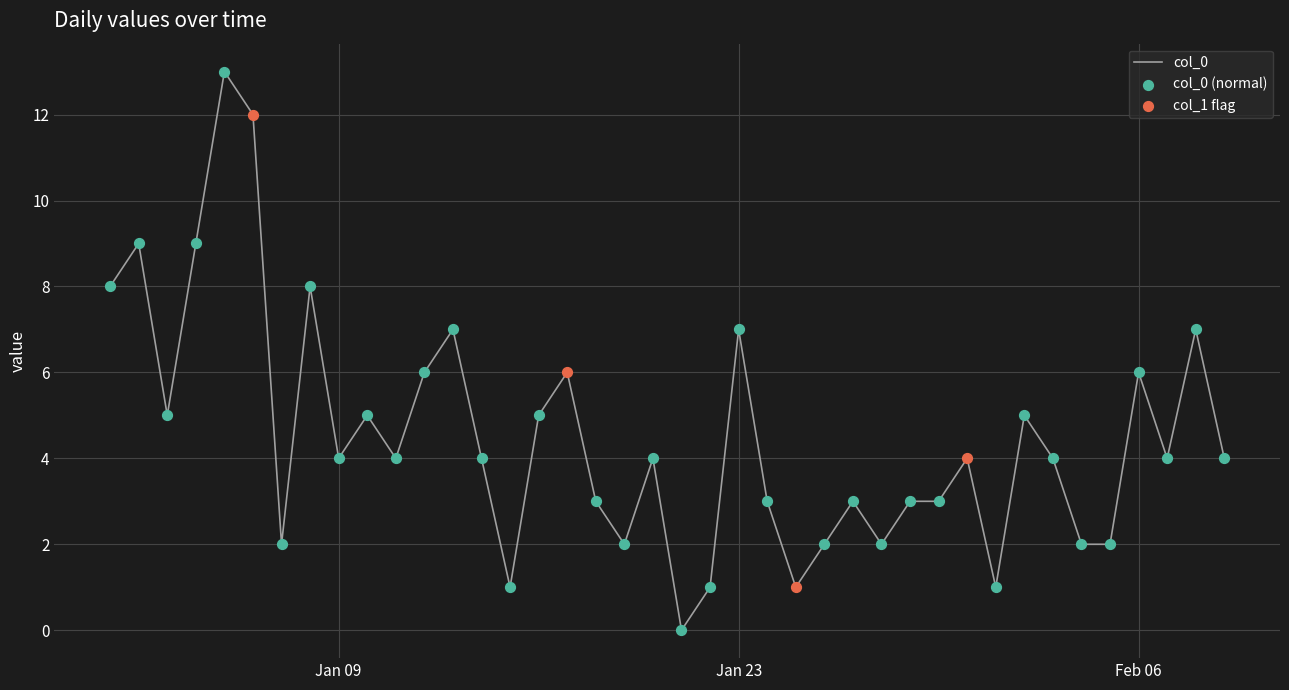

What is the difference between the maximum and minimum values?

13